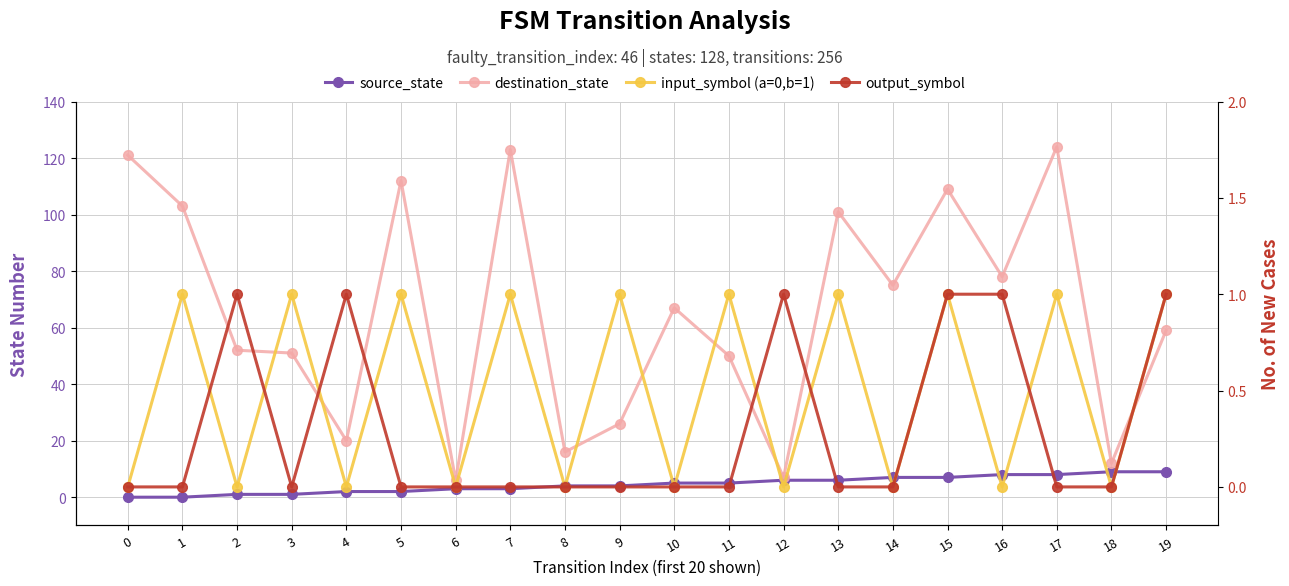

At which label does output_symbol reach its peak?

2